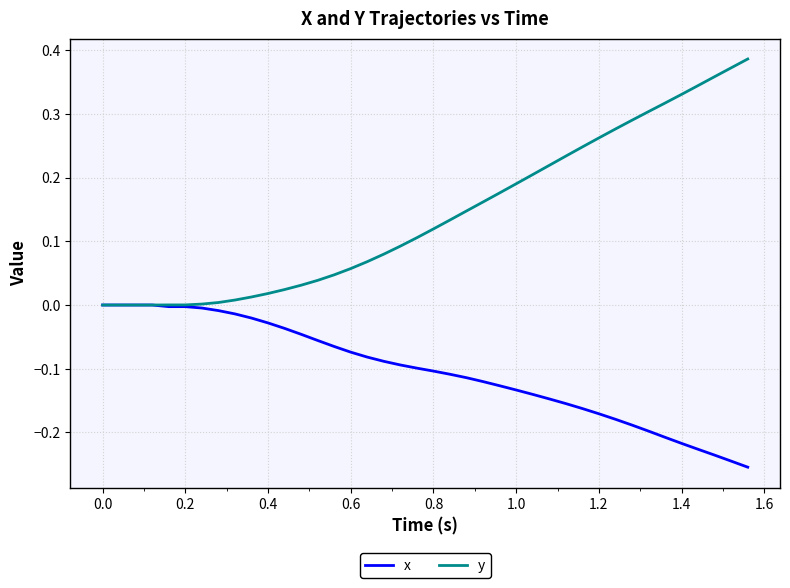

Which series has the largest total across all categories?

y